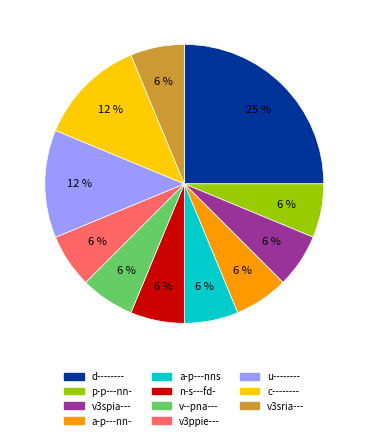

Does v3spia--- account for over 50% of the chart?

No